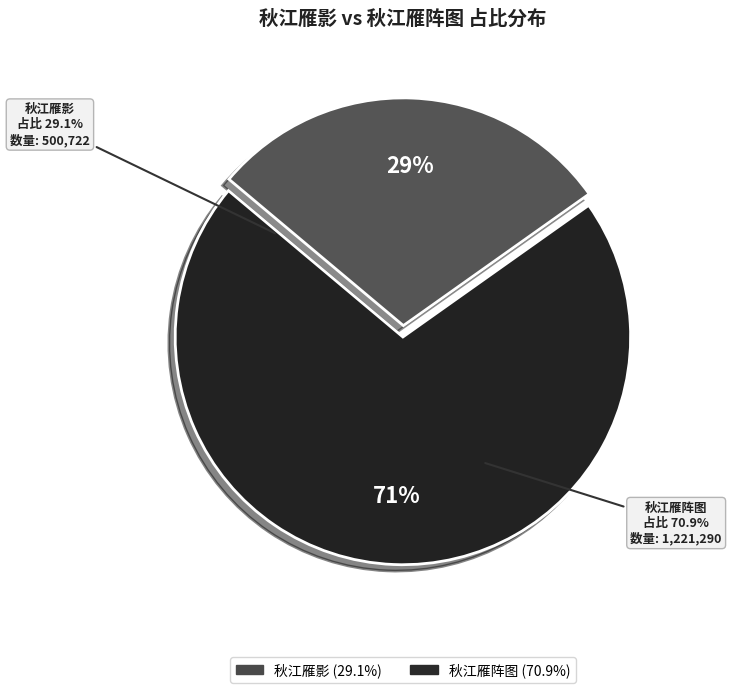

How much of the chart is everything except 秋江雁影?

70.9%